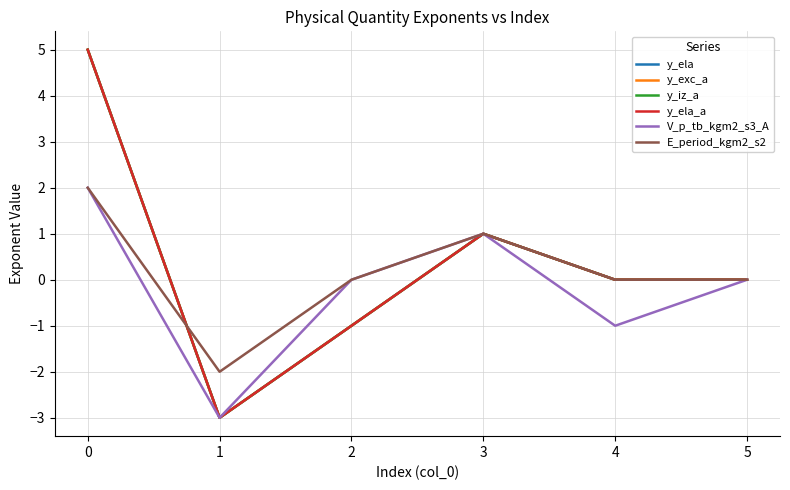

What is the greatest value displayed?

5